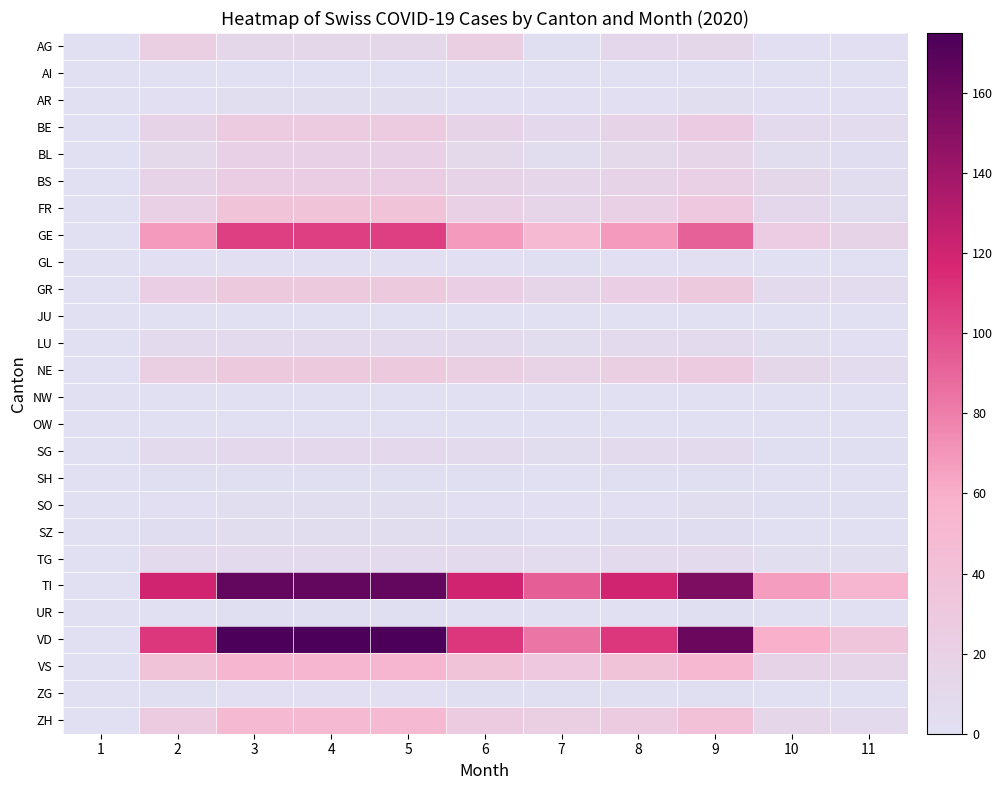

How many categories are shown in the chart?

11